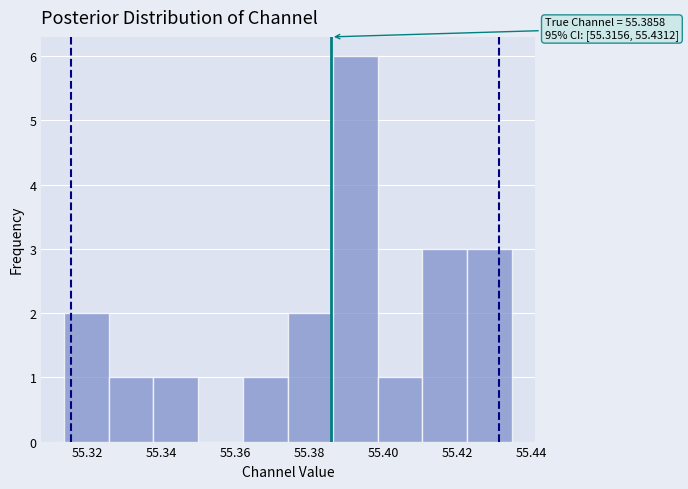

Over which range of the x-axis is the bar tallest?

55.386 to 55.398